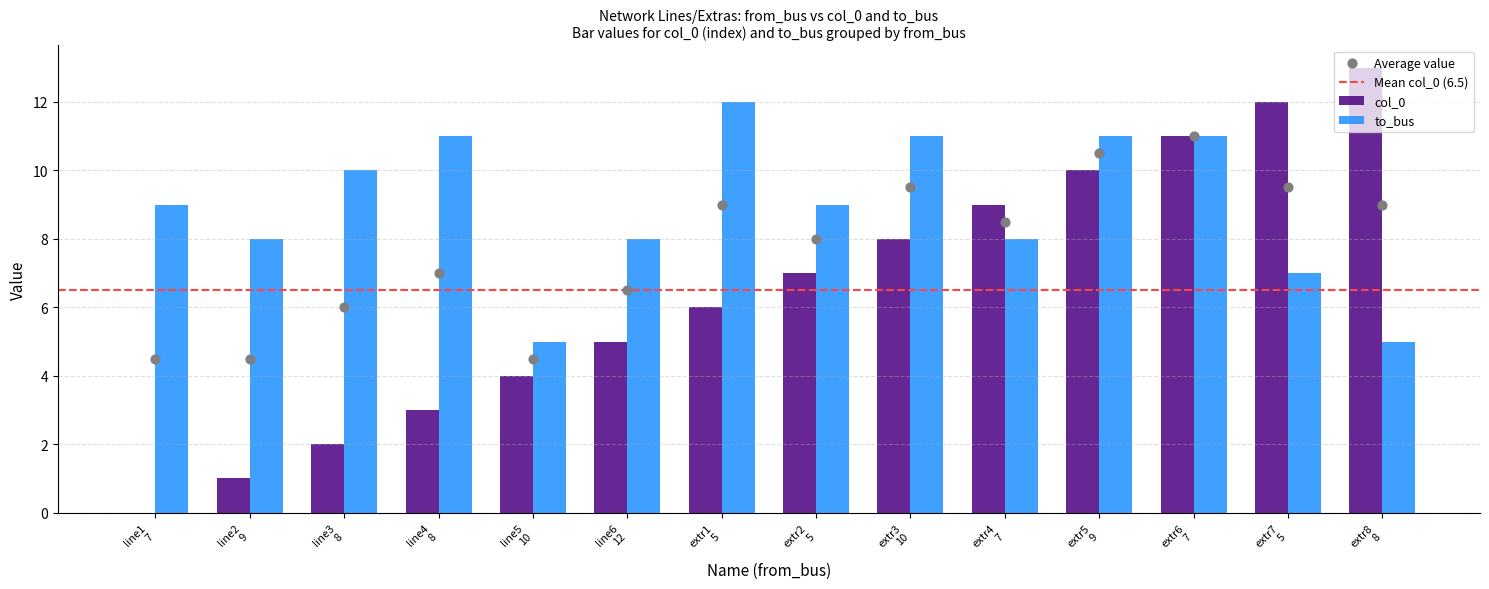

Which series has the largest total across all categories?

to_bus